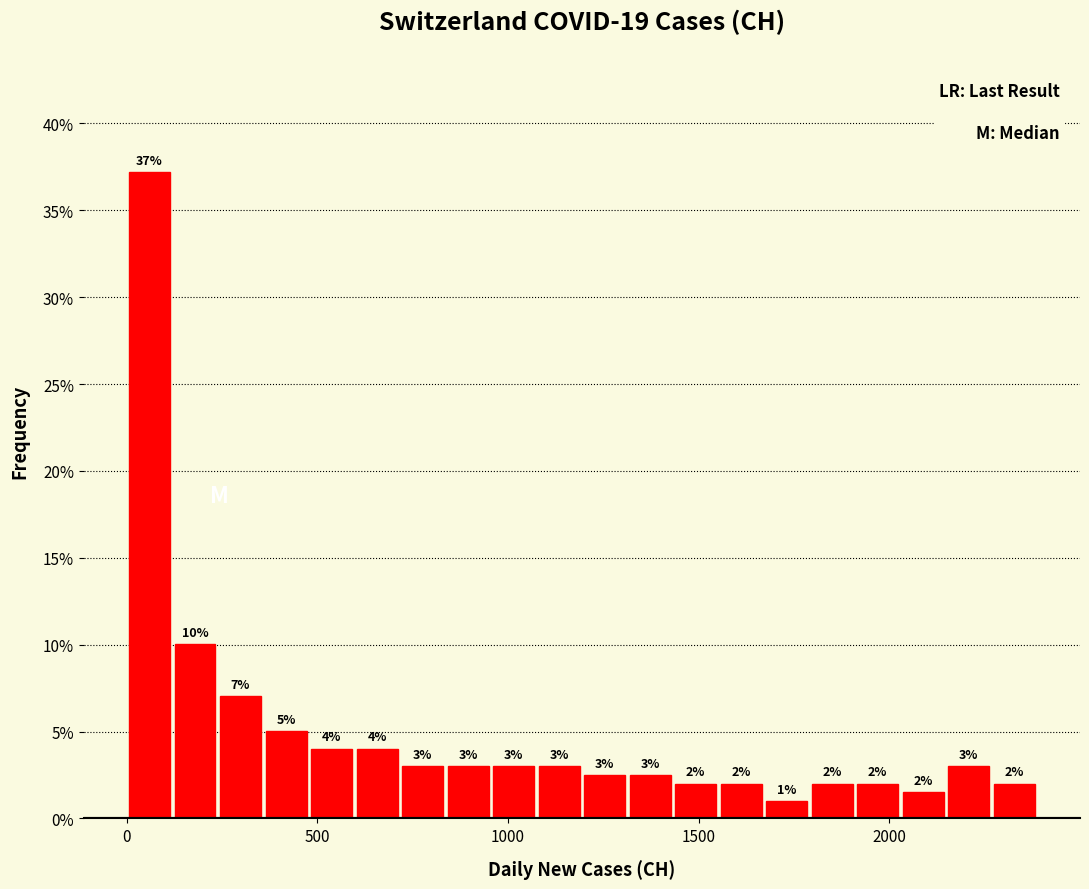

Read against the x-axis, roughly where is the centre of the tallest bar?

50